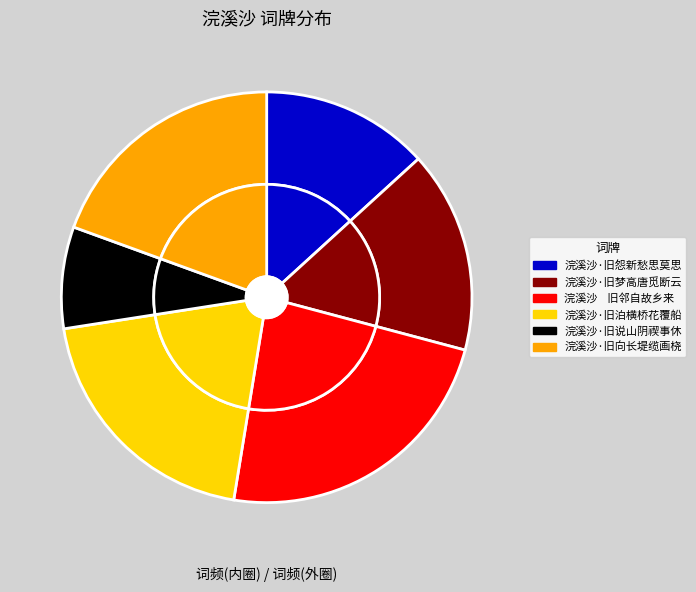

Rank the categories by value from highest to lowest.

浣溪沙    旧邻自故乡来, 浣溪沙·旧泊横桥花覆船, 浣溪沙·旧向长堤缆画桡, 浣溪沙·旧梦高唐觅断云, 浣溪沙·旧怨新愁思莫思, 浣溪沙·旧说山阴禊事休